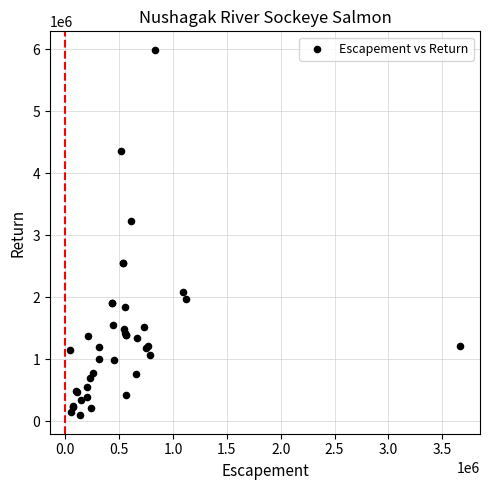

What Y value in the scatter plot is closest to 3044245?

3236089